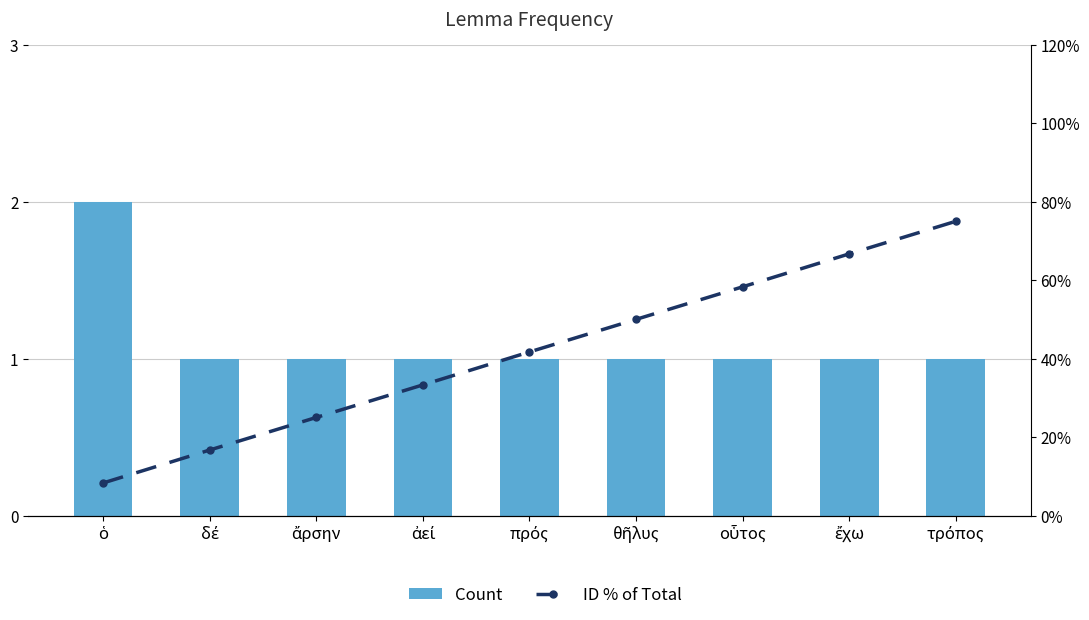

What is the average value of the Count series?

1.1